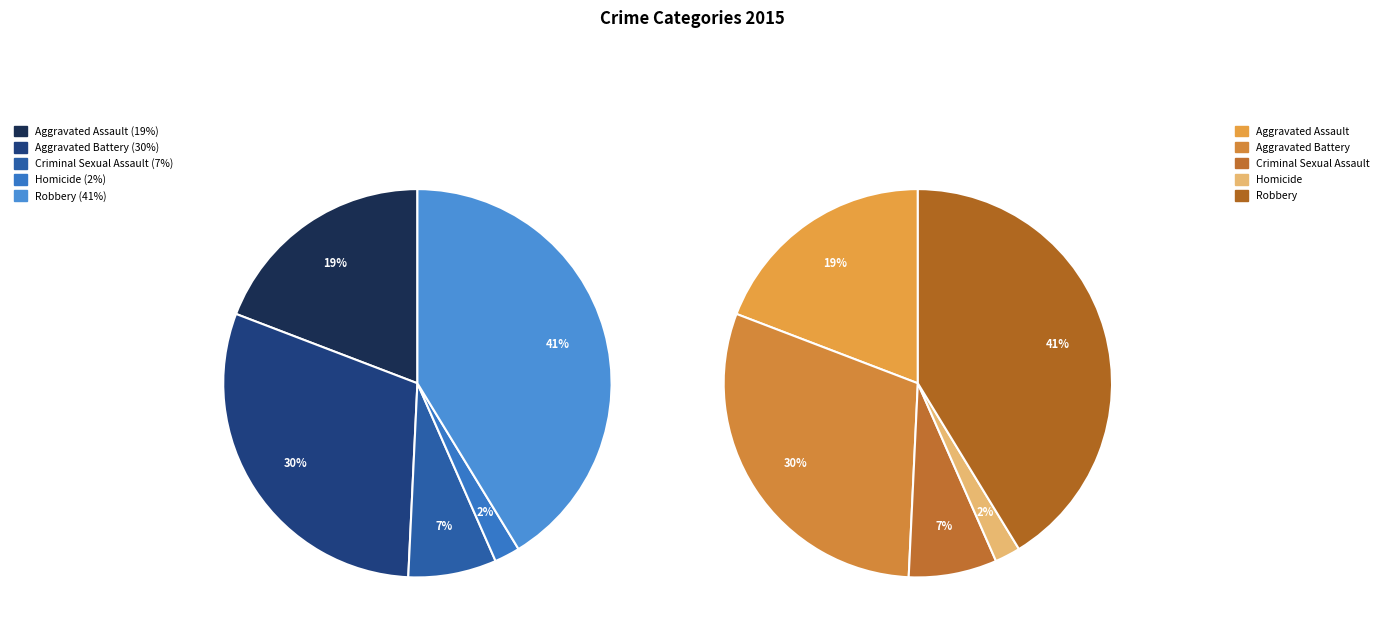

Is there any slice that represents more than half of the pie?

No